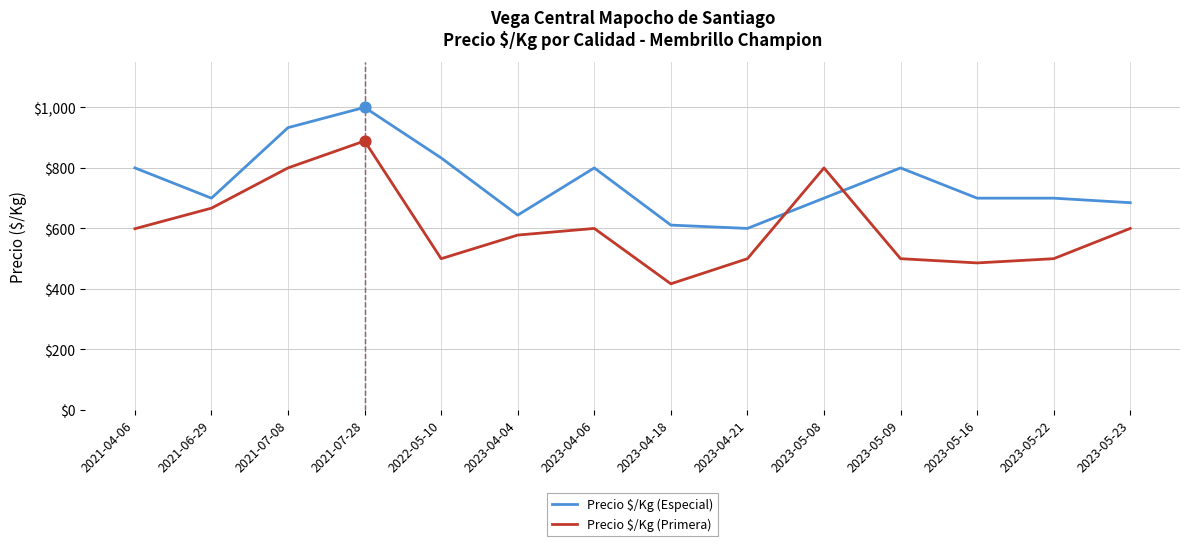

Which series has the largest total across all categories?

Precio $/Kg (Especial)